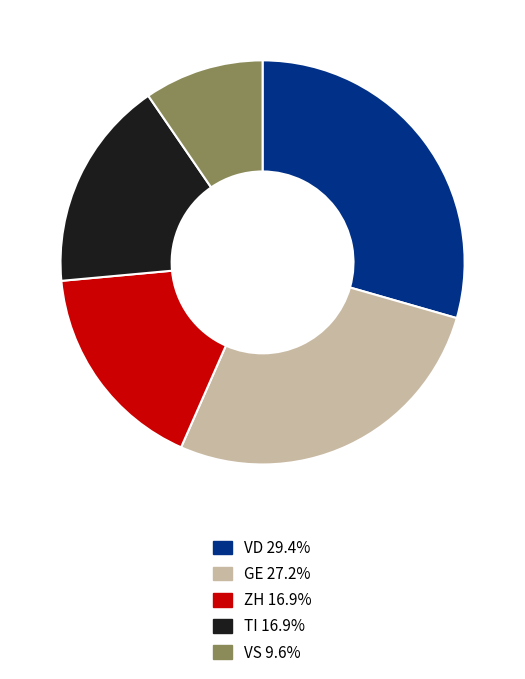

Is there any slice that represents more than half of the pie?

No